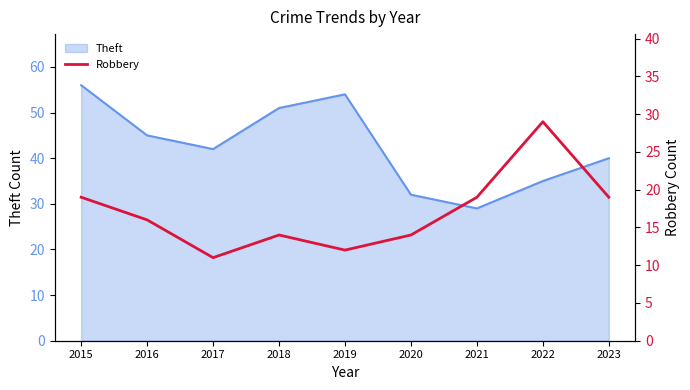

How many points are higher than both their immediate neighbors (excluding endpoints)?

2